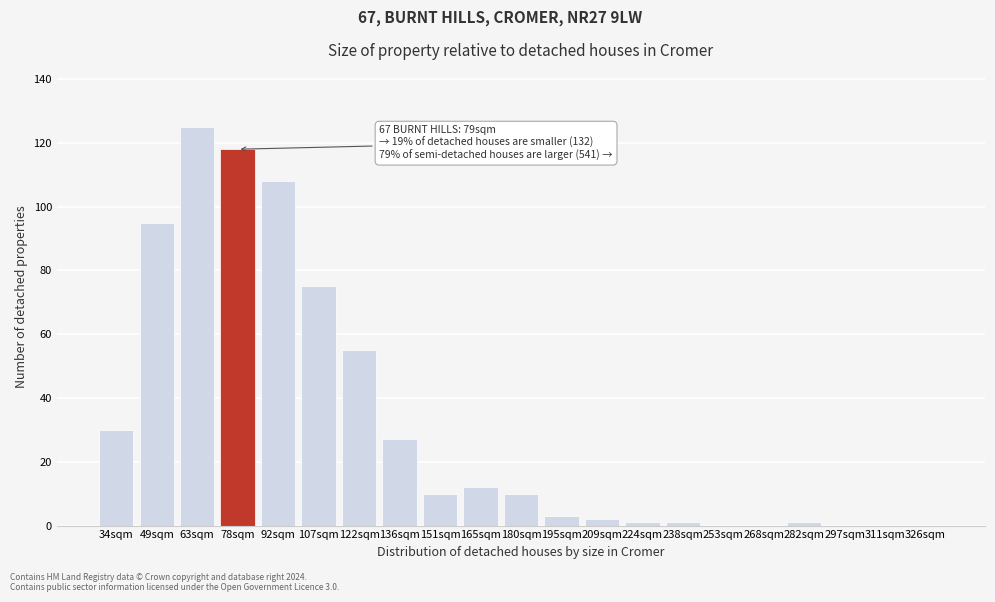

Reading left to right, extract all data points from this chart.

34sqm=30	49sqm=95	63sqm=125	78sqm=118	92sqm=108	107sqm=75	122sqm=55	136sqm=27	151sqm=10	165sqm=12	180sqm=10	195sqm=3	209sqm=2	224sqm=1	238sqm=1	253sqm=0	268sqm=0	282sqm=1	297sqm=0	311sqm=0	326sqm=0